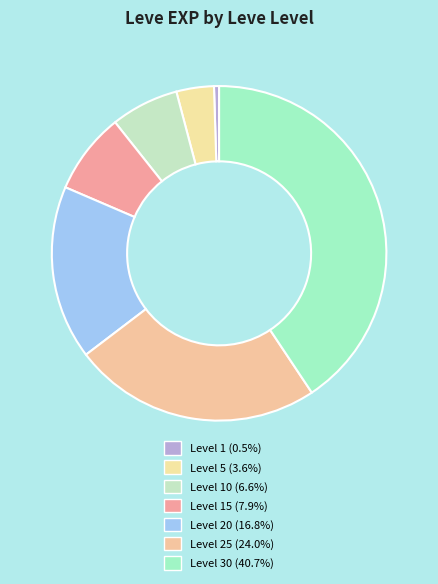

How many segments does this pie chart have?

7